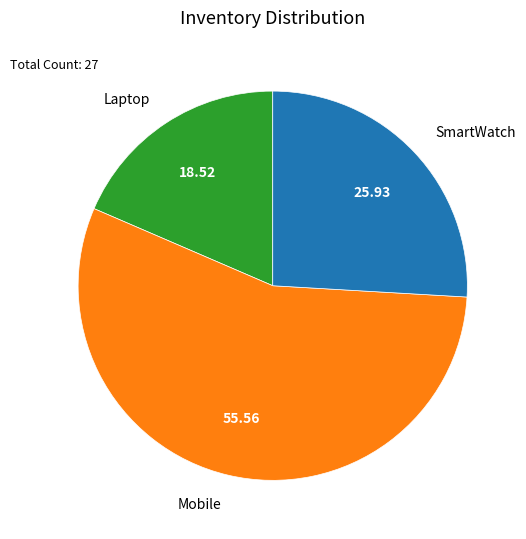

Rank the categories by value from highest to lowest.

Mobile, SmartWatch, Laptop